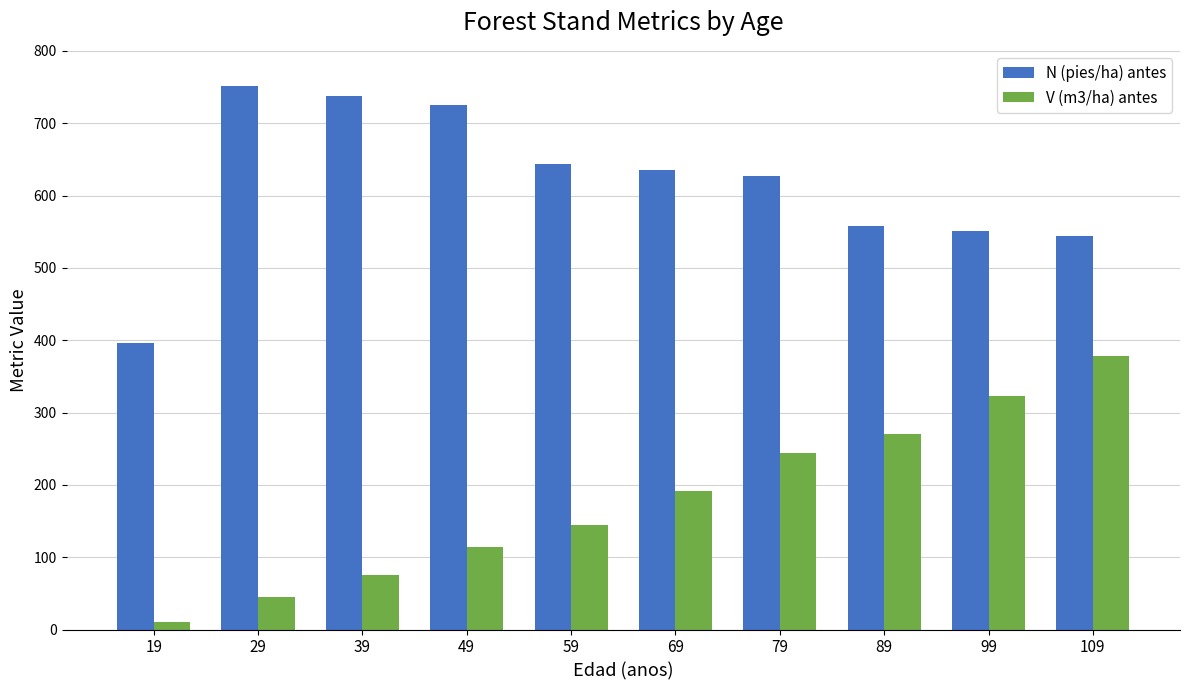

True or false: N (pies/ha) antes has a value of 269.3 at 19.

False